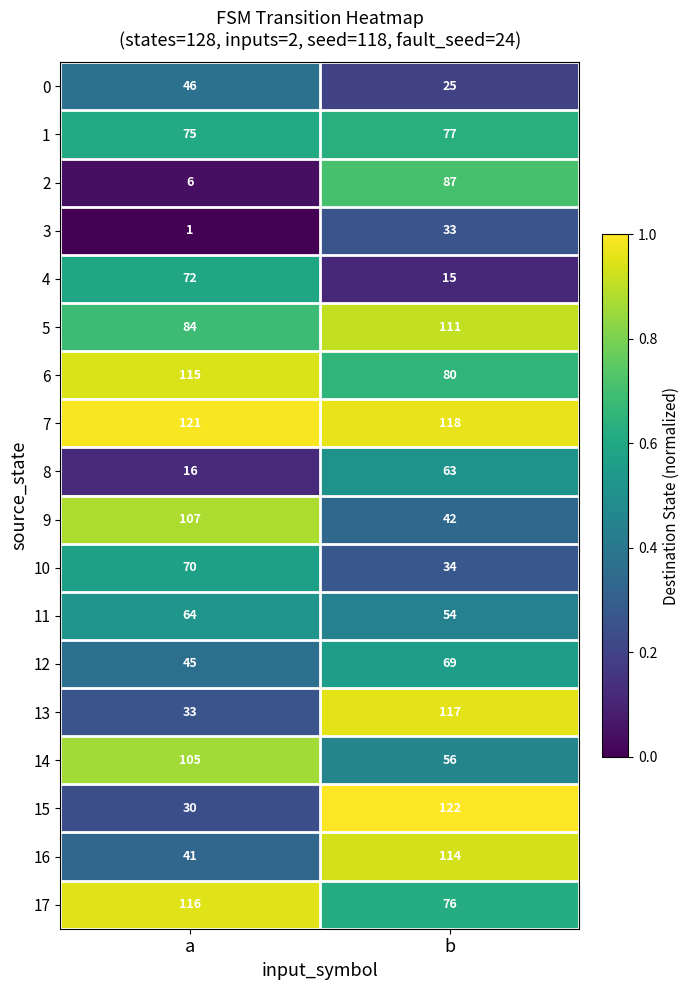

Which series has the largest range (max minus min)?

15